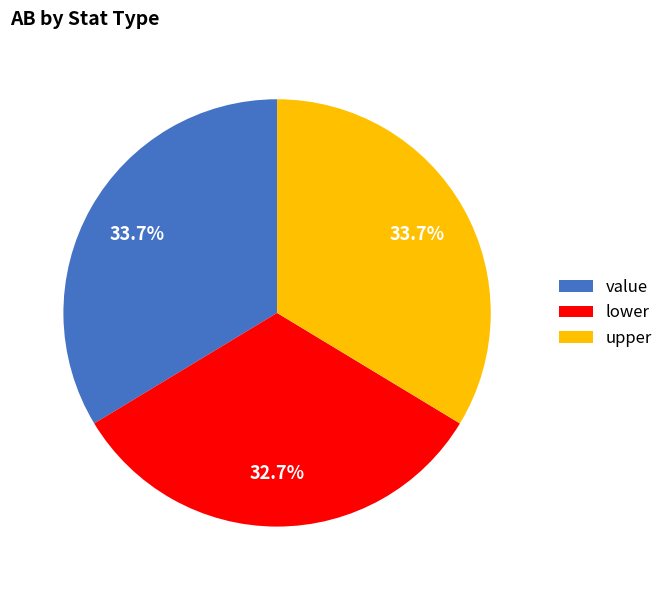

Between value and lower, which is larger?

value